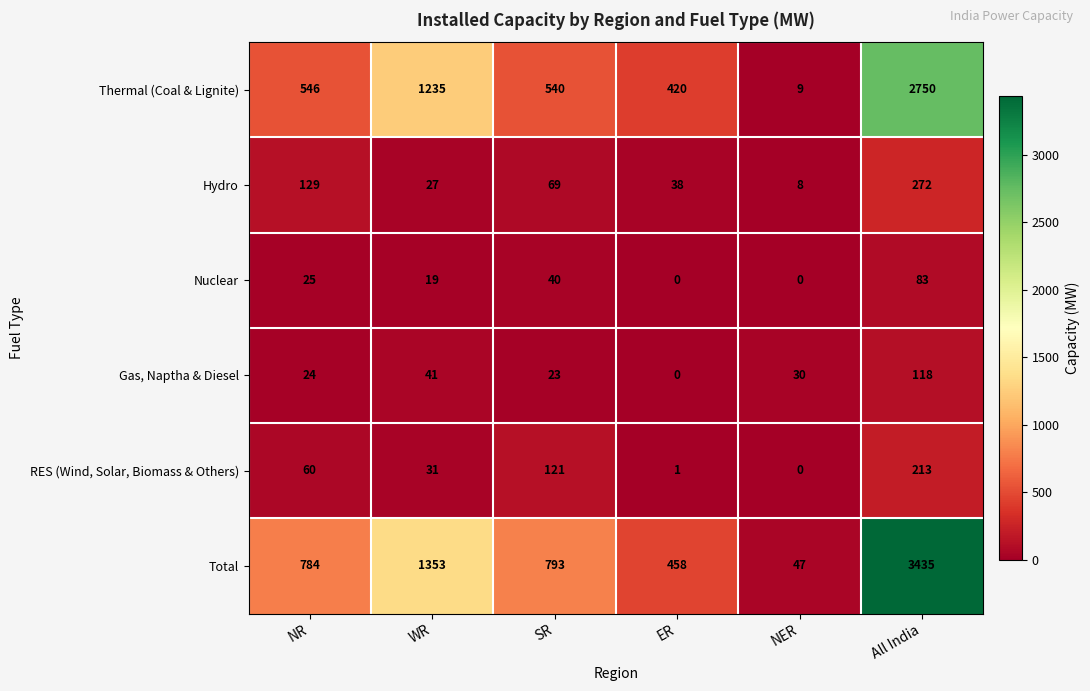

What is the difference between the maximum and second lowest values in the Gas, Naptha & Diesel series?

95